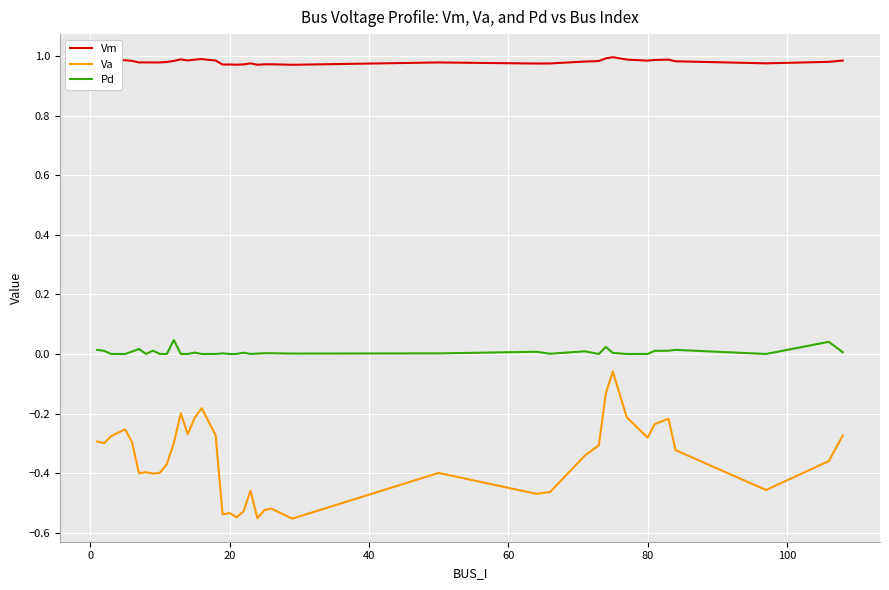

Which series has the largest total across all categories?

Vm